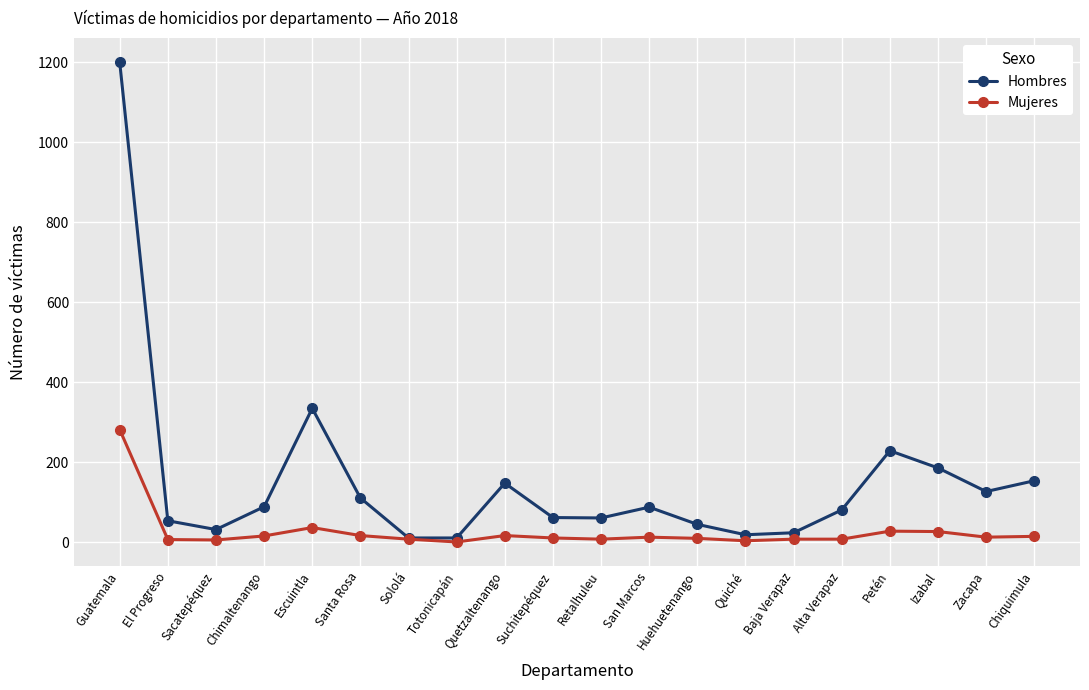

Rank the series by their average value, from lowest to highest.

Mujeres, Hombres